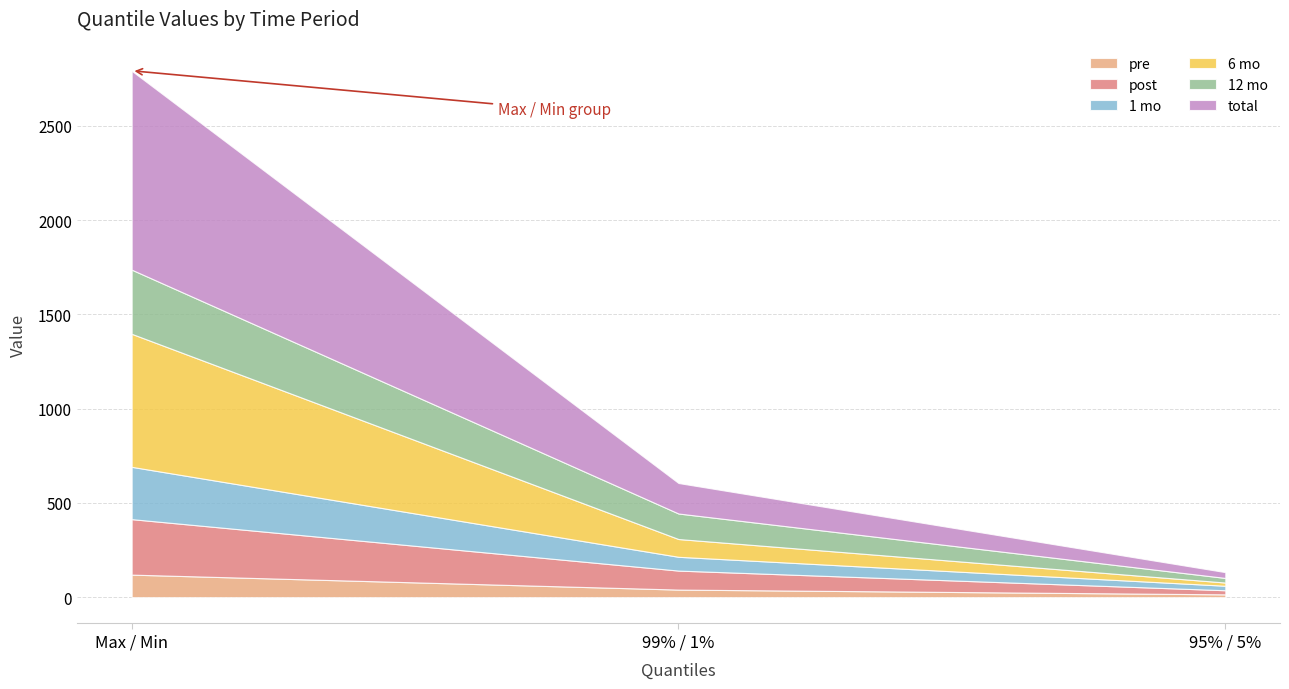

What is the value of the 1 mo point at the 1st from the left?

277.4